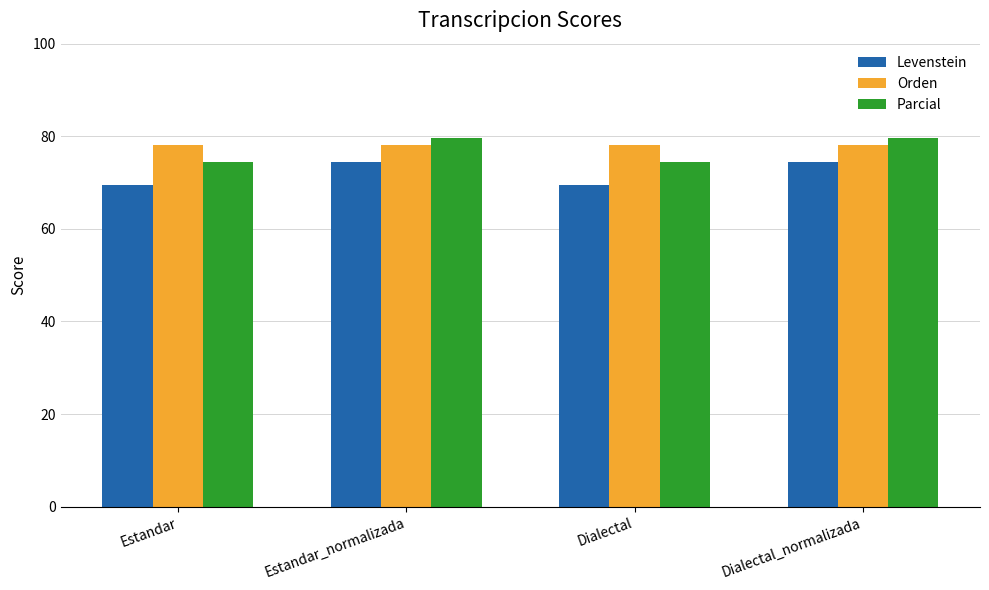

True or false: Levenstein has a value of 31.4 at Dialectal.

False